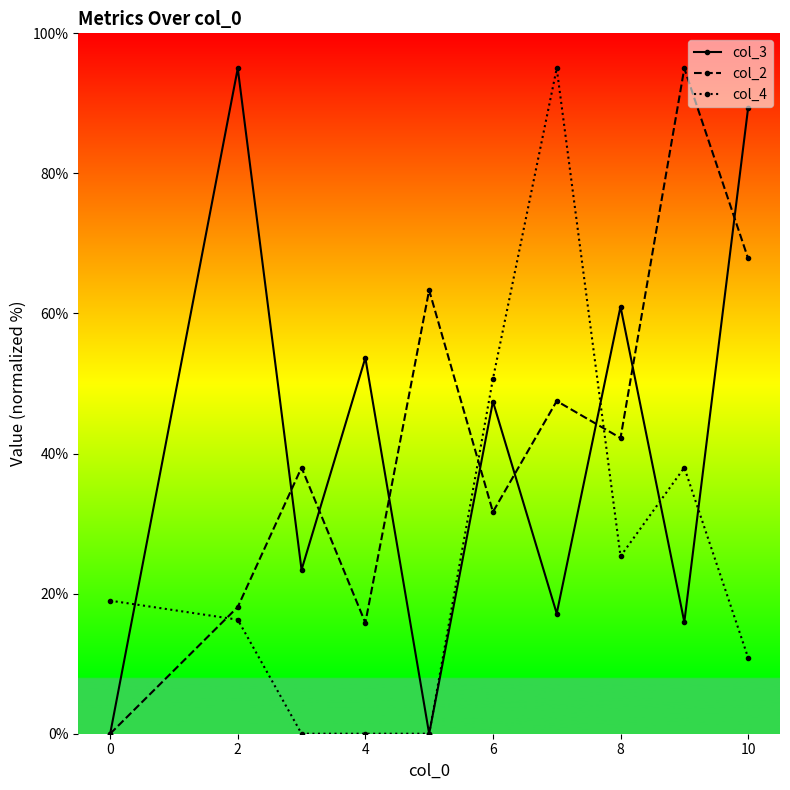

What is the greatest value displayed?

95.0